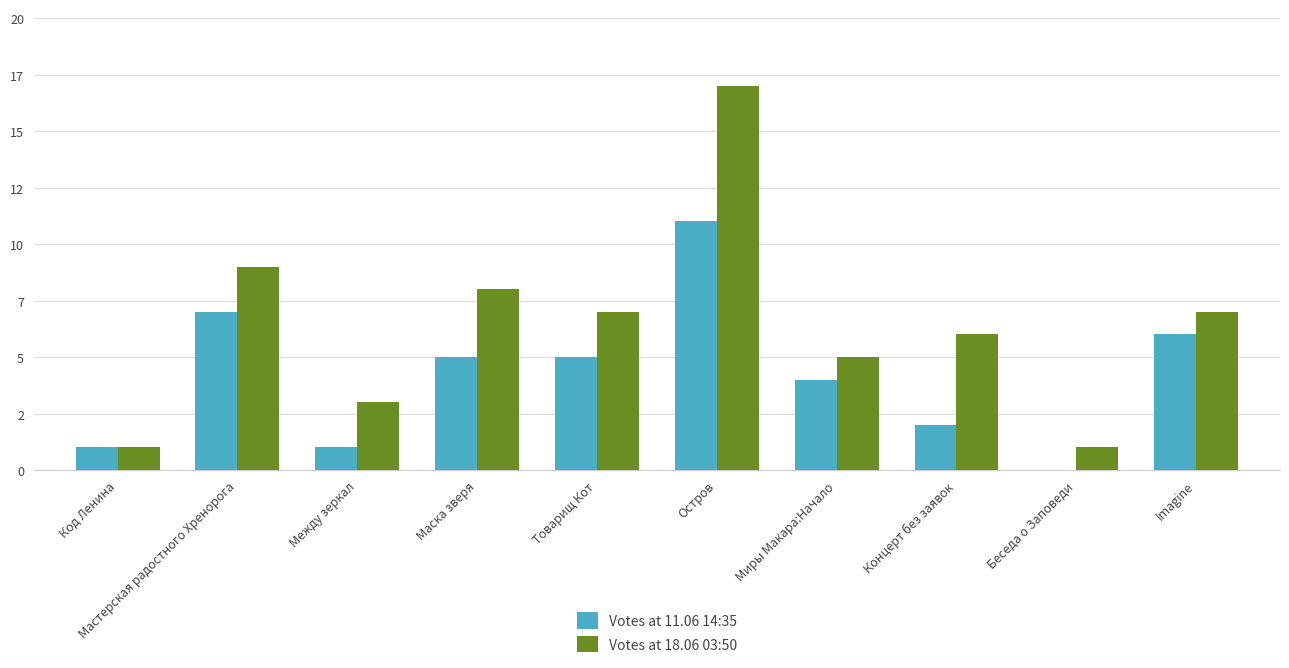

What is the value of the Votes at 18.06 03:50 bar at the 4th from the left?

8